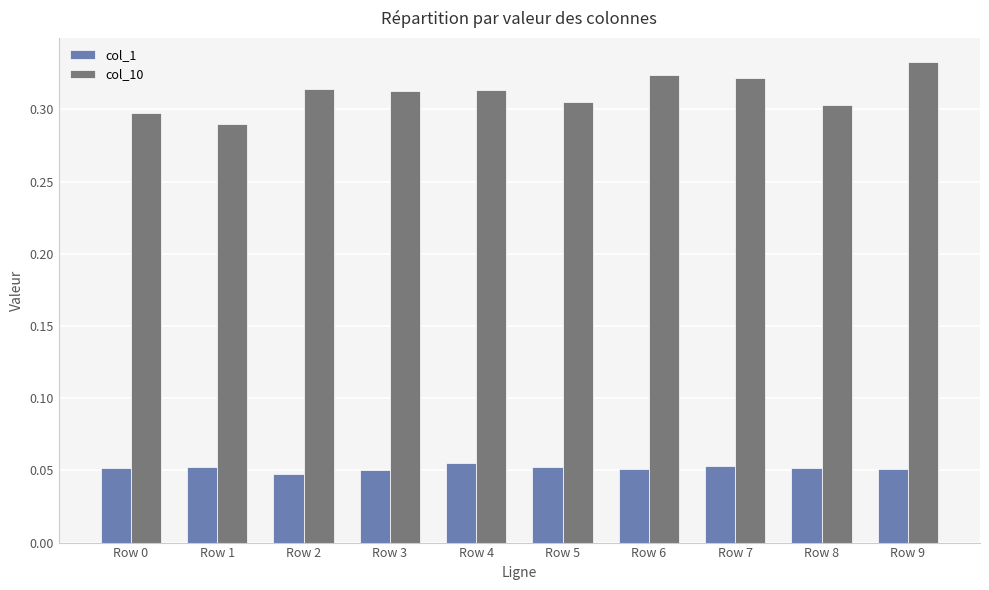

At which category is the sum across all series the highest?

Row 9